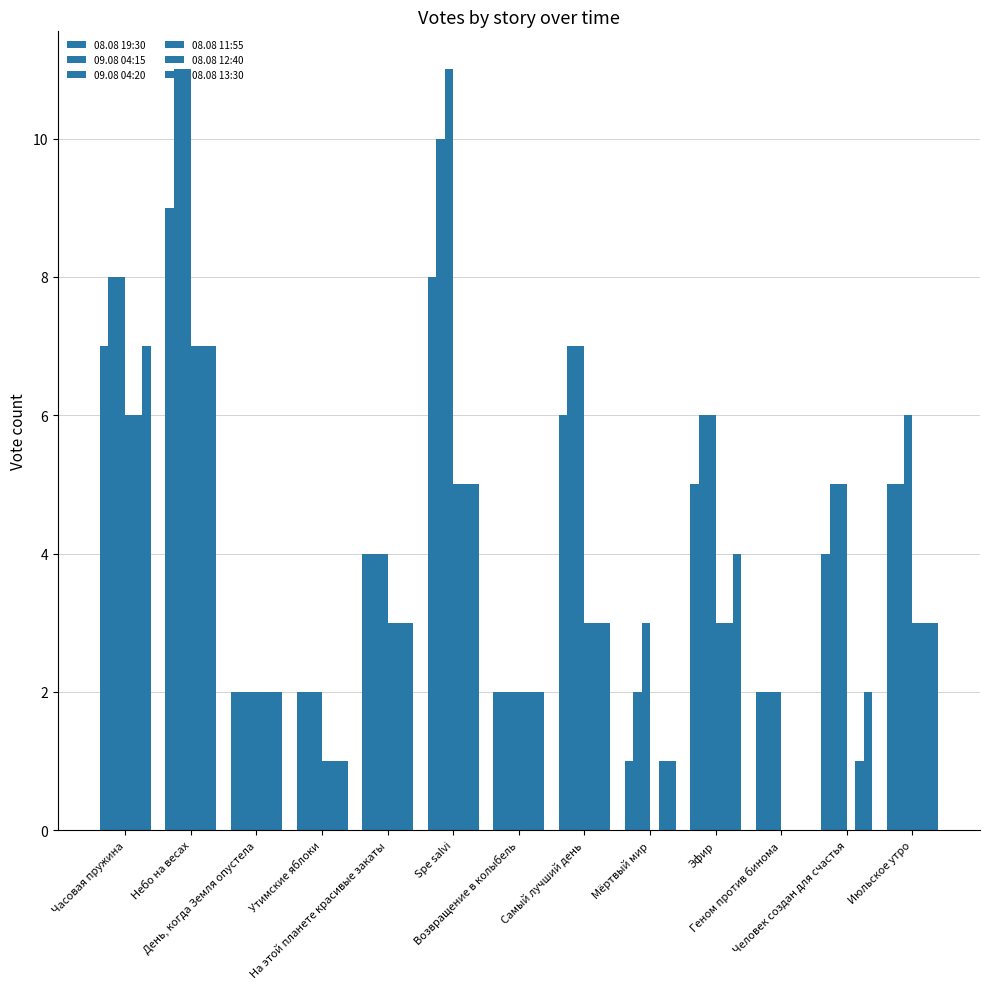

Count the number of categories in the chart.

13